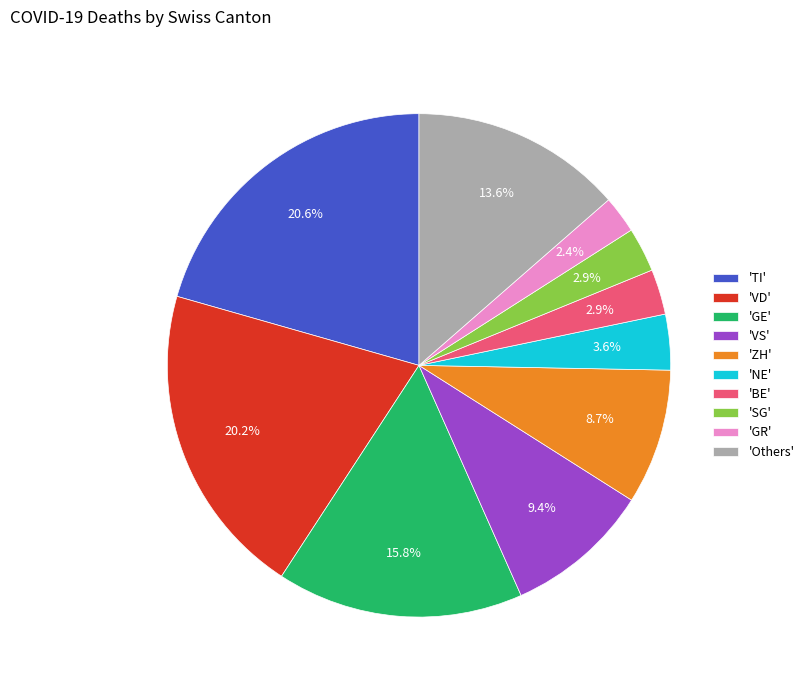

Is there a majority slice in this chart?

No